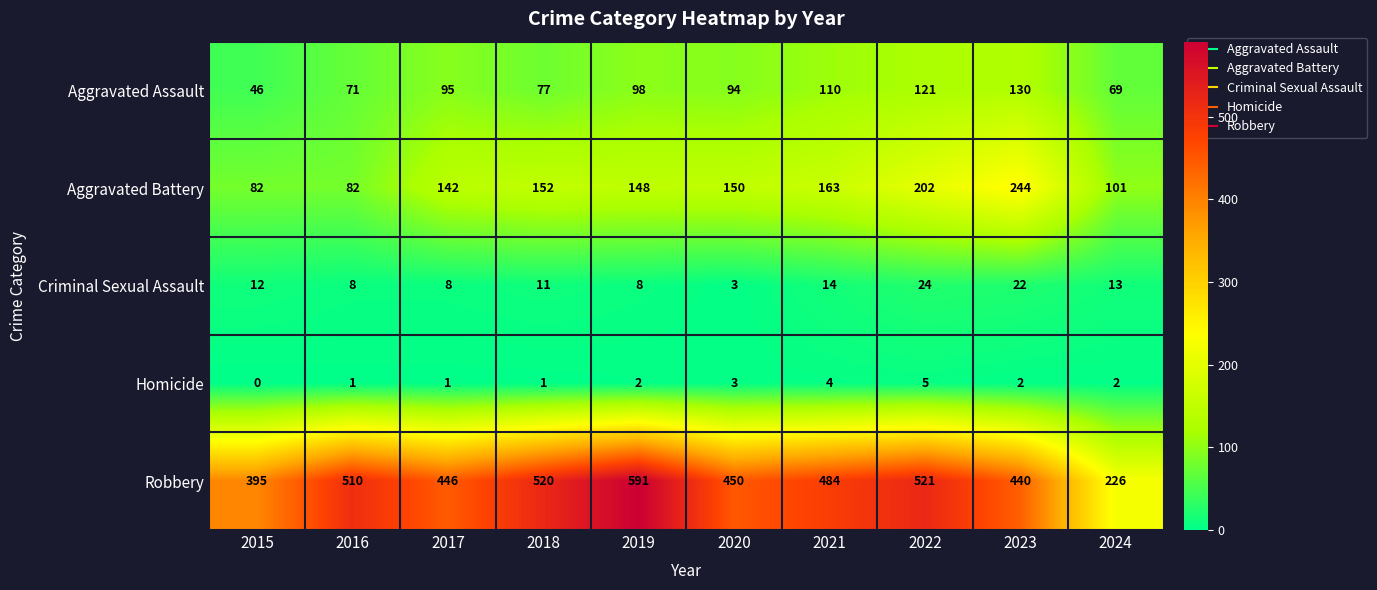

Is the value of Aggravated Battery at 2015 greater than the value of Criminal Sexual Assault at 2020?

Yes